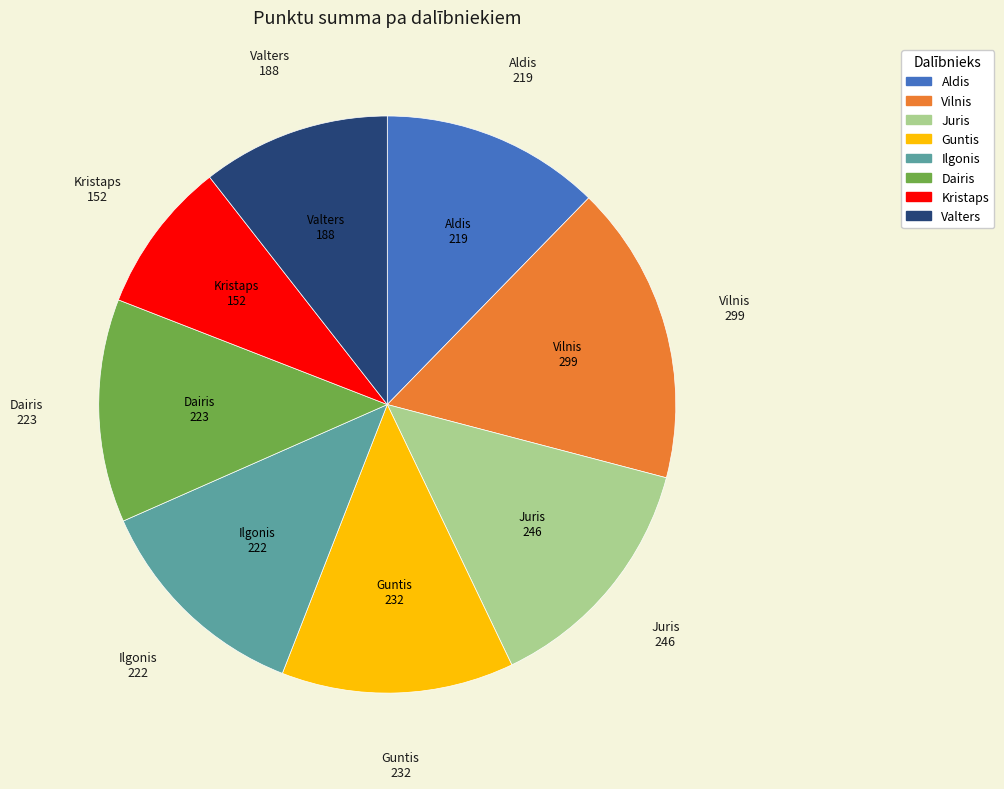

True or false: Aldis accounts for 12% of the total.

True